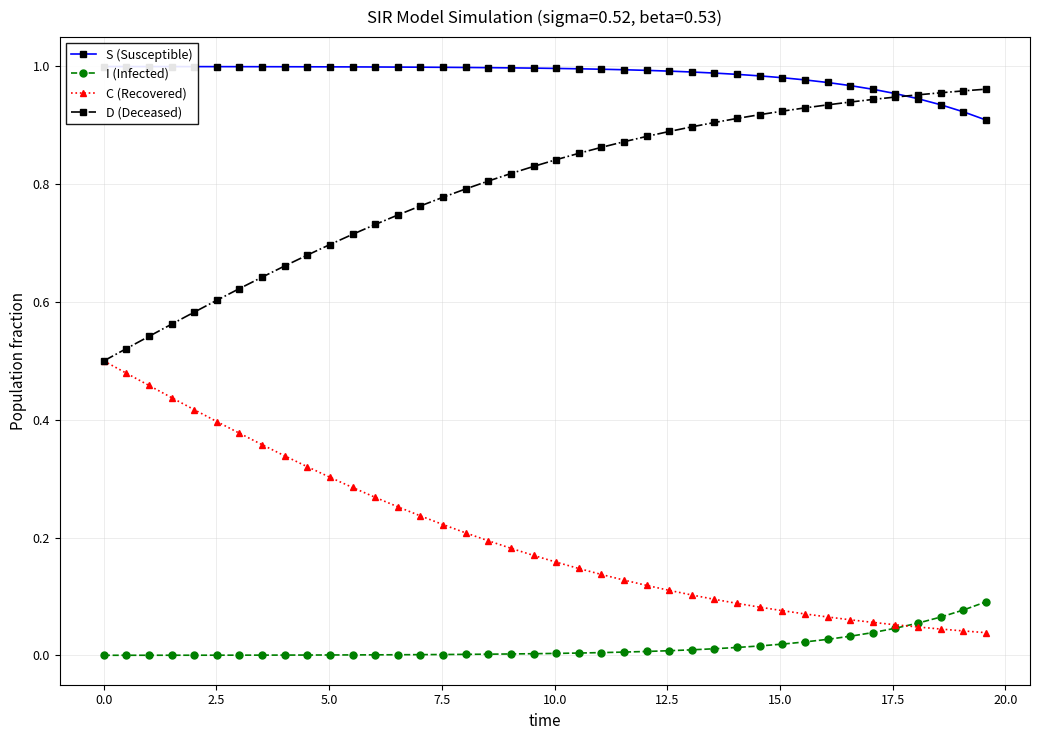

What is the difference between the second highest and minimum values in the C (Recovered) series?

0.4